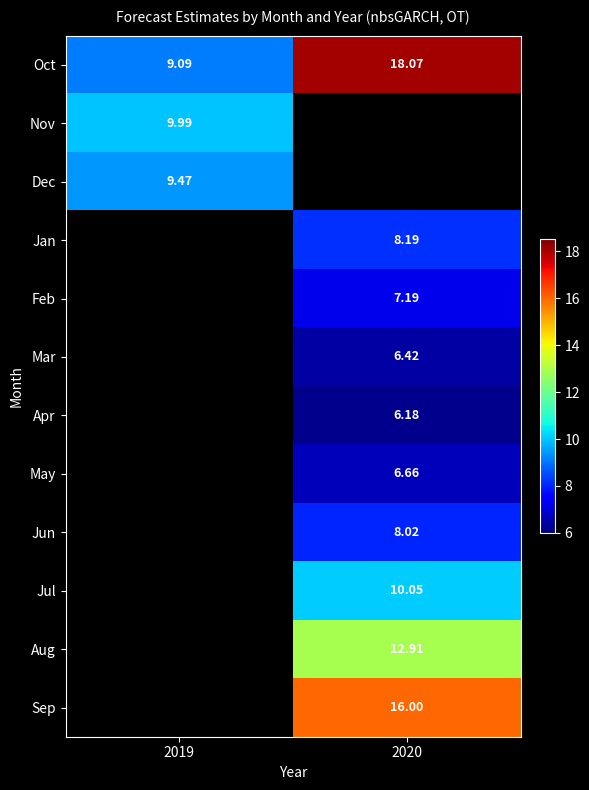

What is the minimum value shown in the chart?

6.2